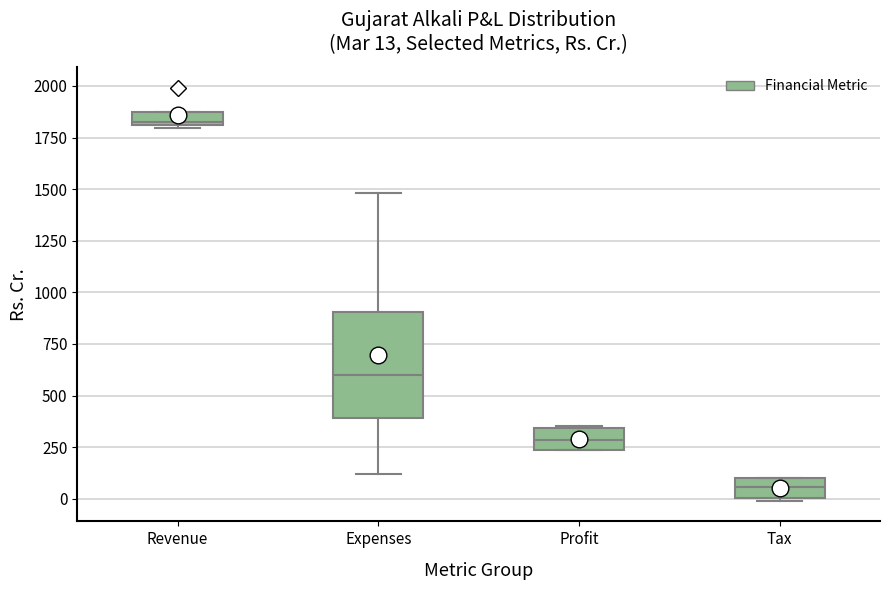

Which box's median line is the highest?

Revenue